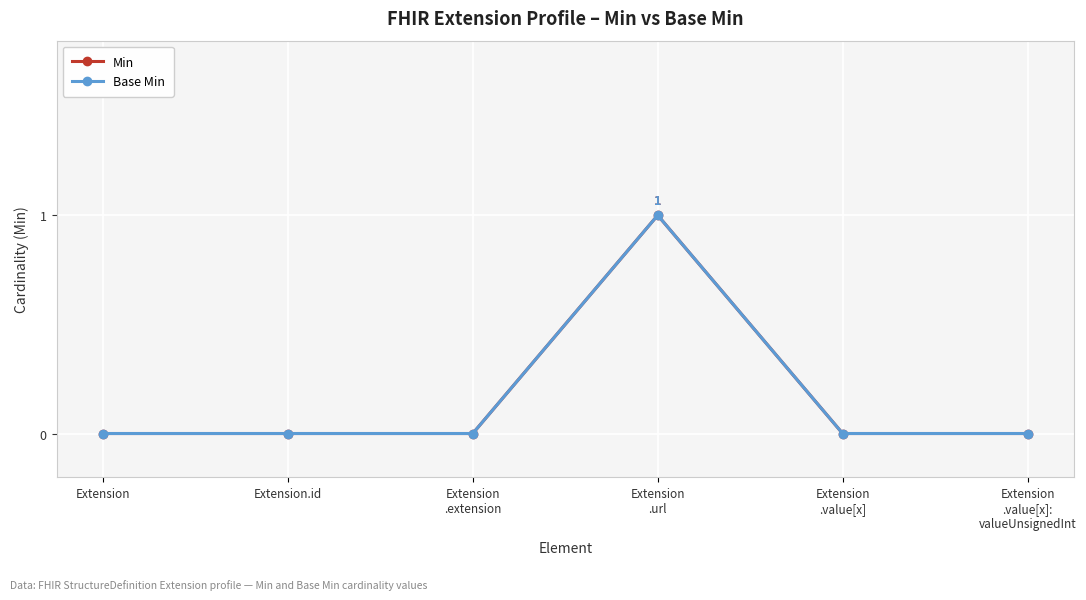

Which label corresponds to the largest value in the chart?

Extension
.url